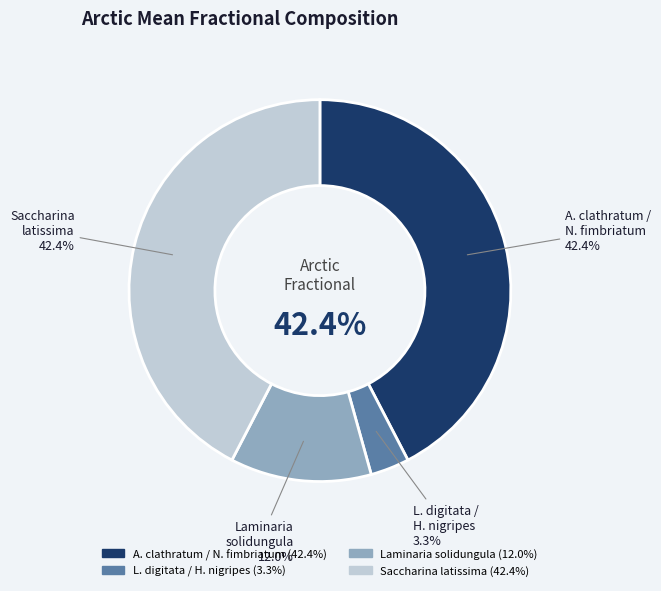

Does any single category account for the majority?

No